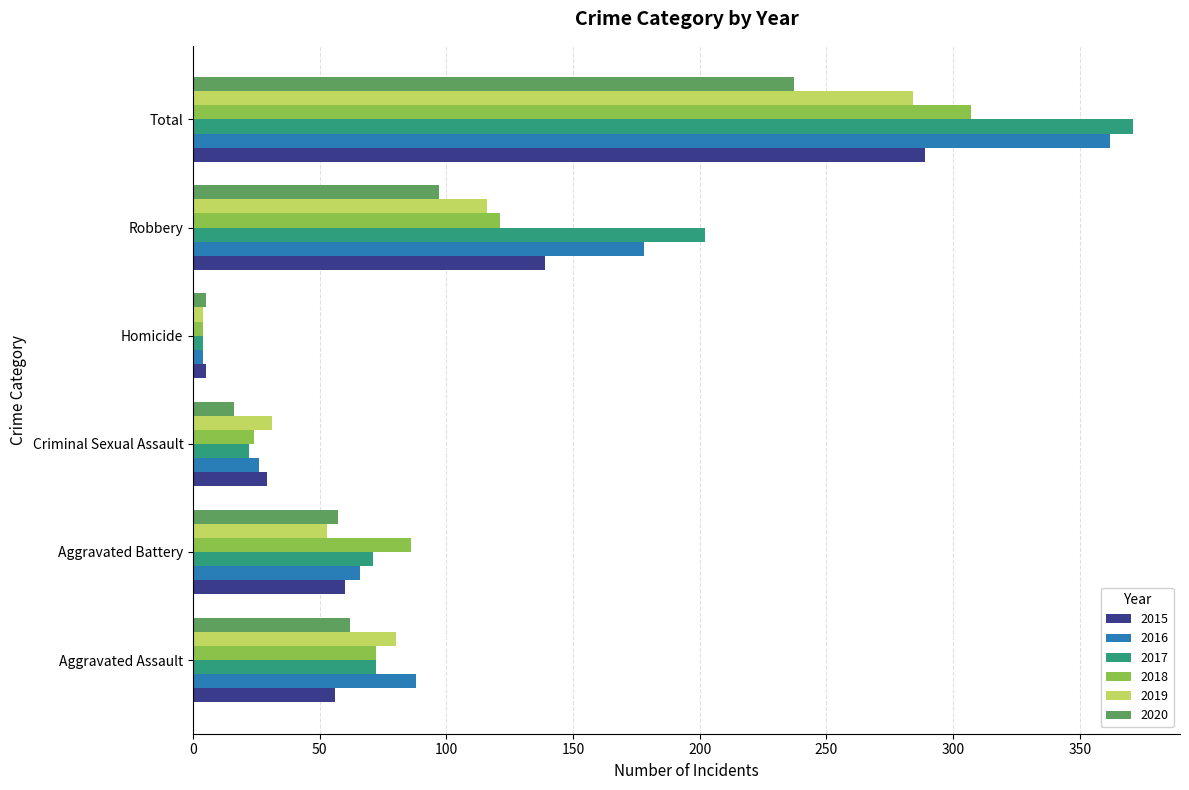

What is the sum of all 2020 values?

474